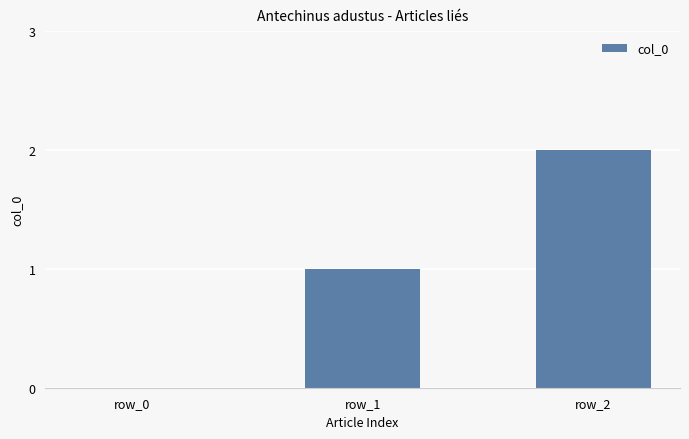

Between row_2 and row_1, which is larger?

row_2